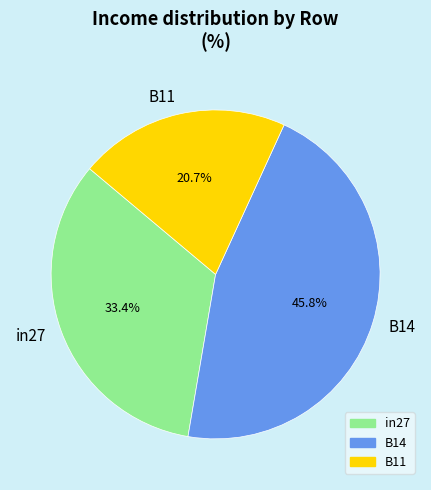

Is there a majority slice in this chart?

No